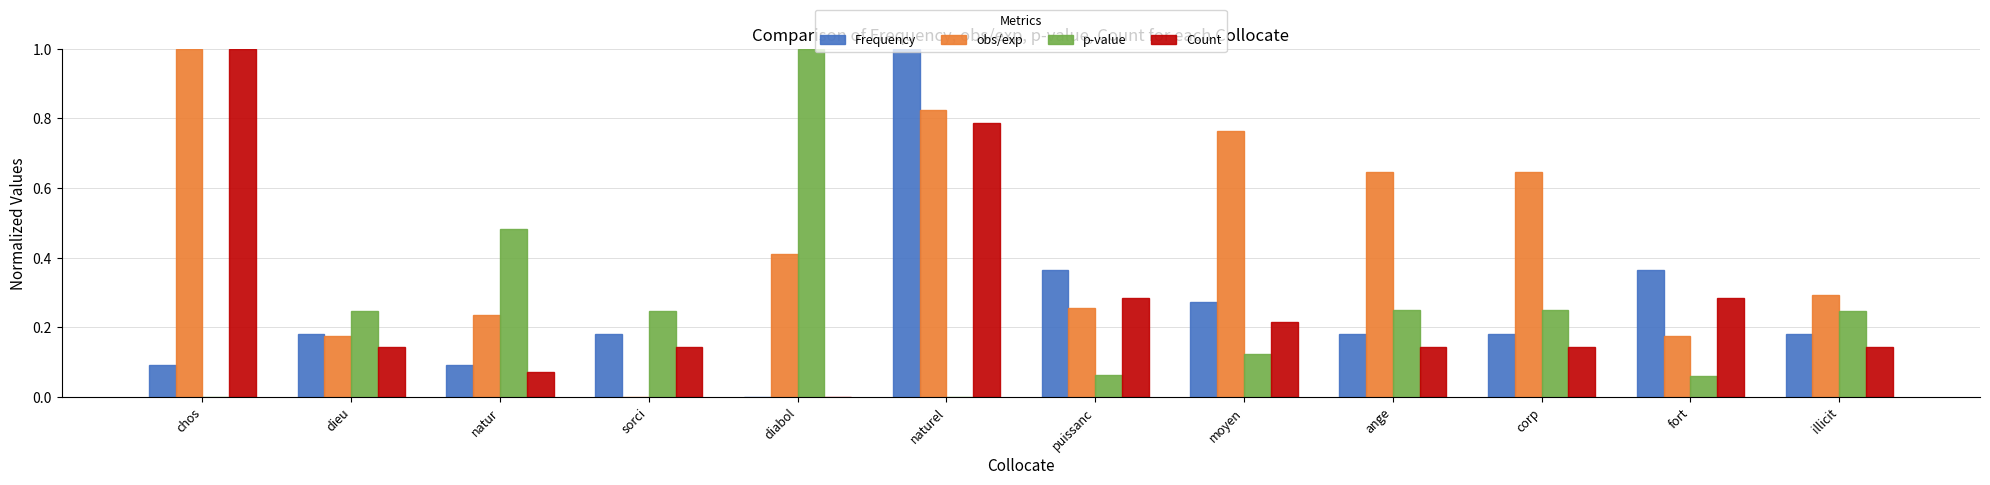

Which series has the largest total across all categories?

obs/exp